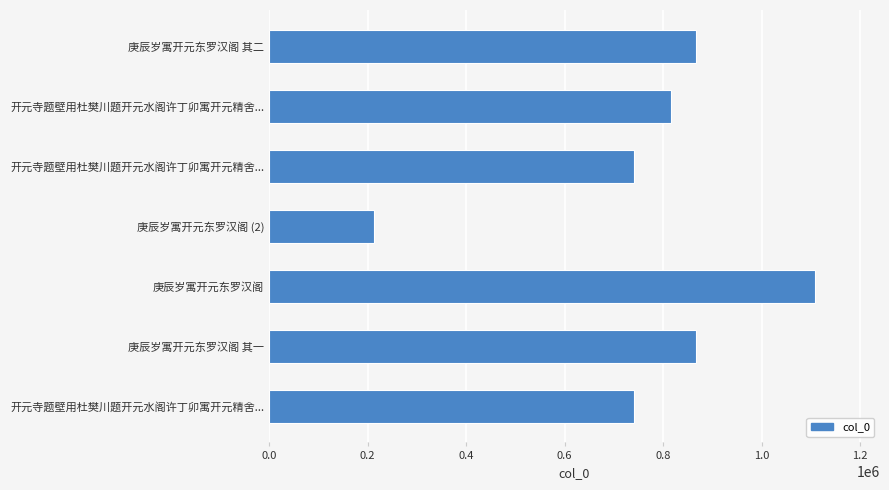

How many series are shown in this chart?

1